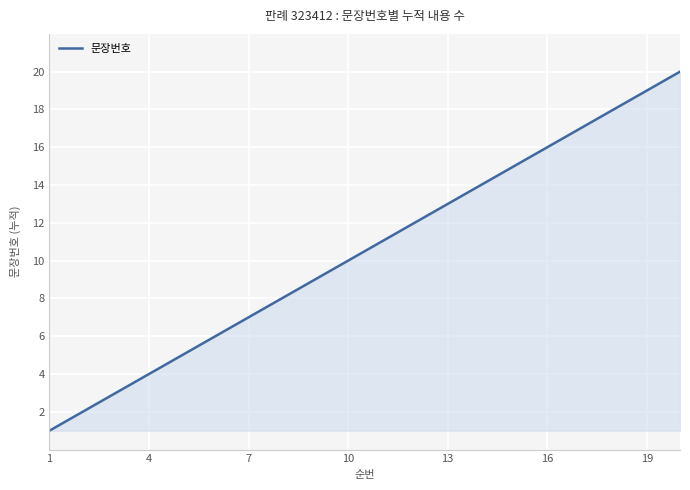

Does the chart have visible grid lines?

Yes